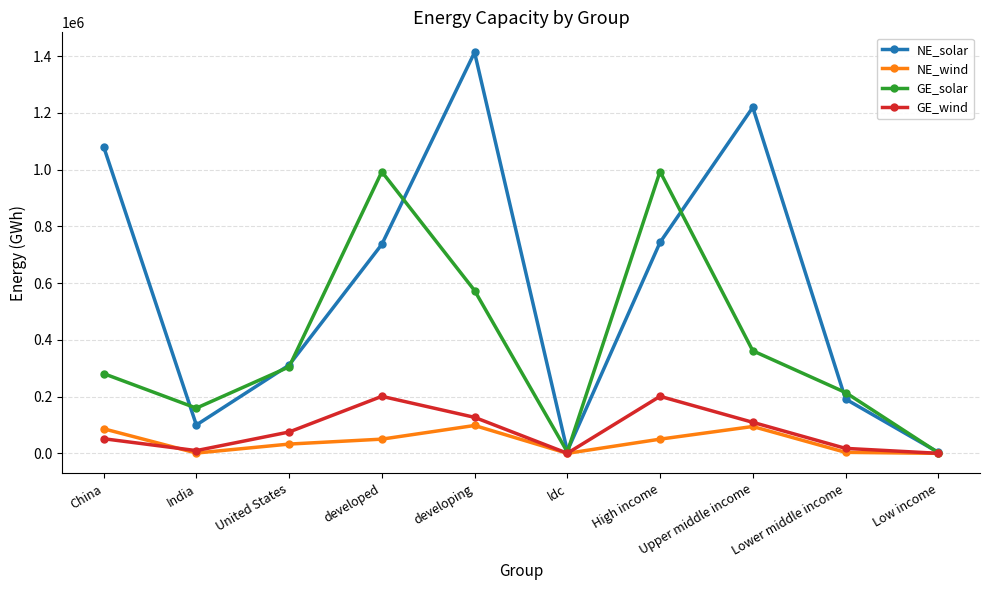

How many interior local peaks does the NE_solar series have?

2